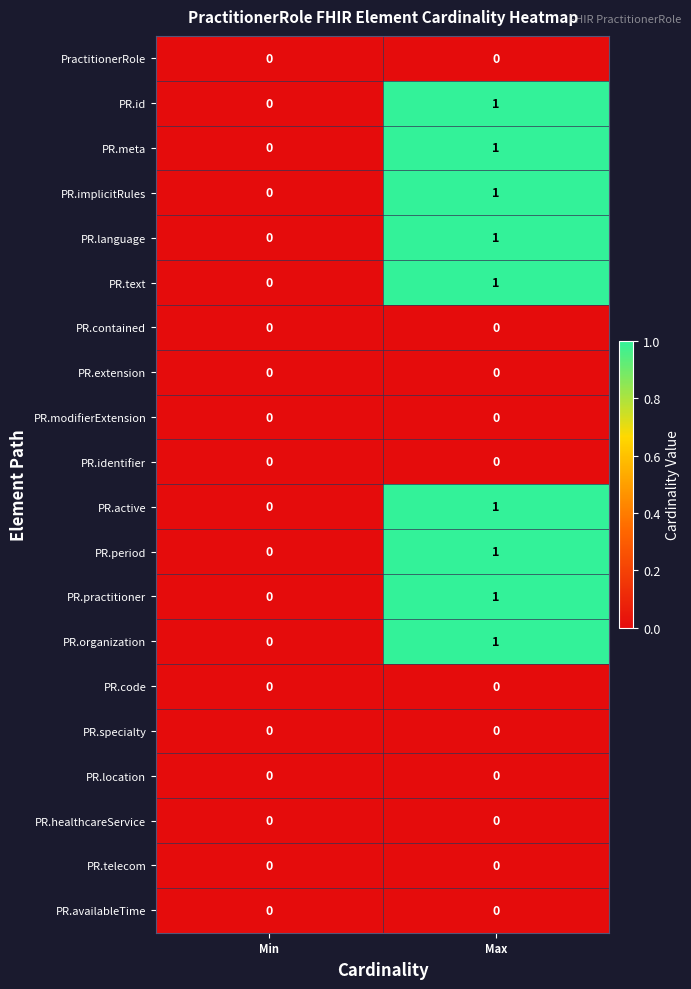

At which category is the sum across all series the highest?

Max